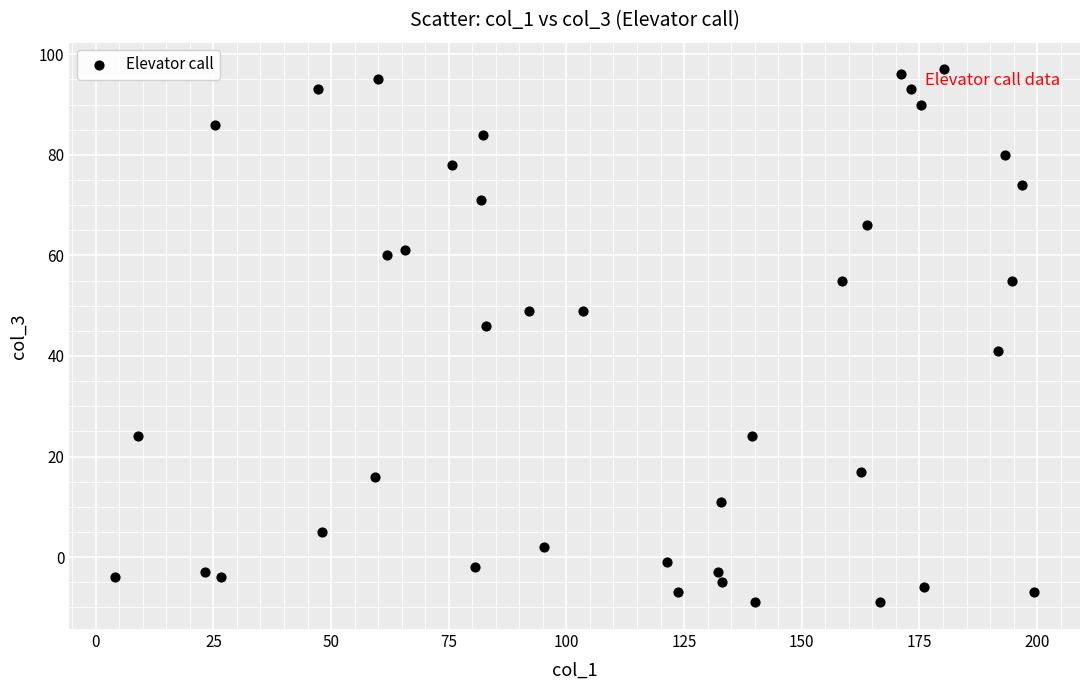

What is the range of Y values (max minus min)?

106